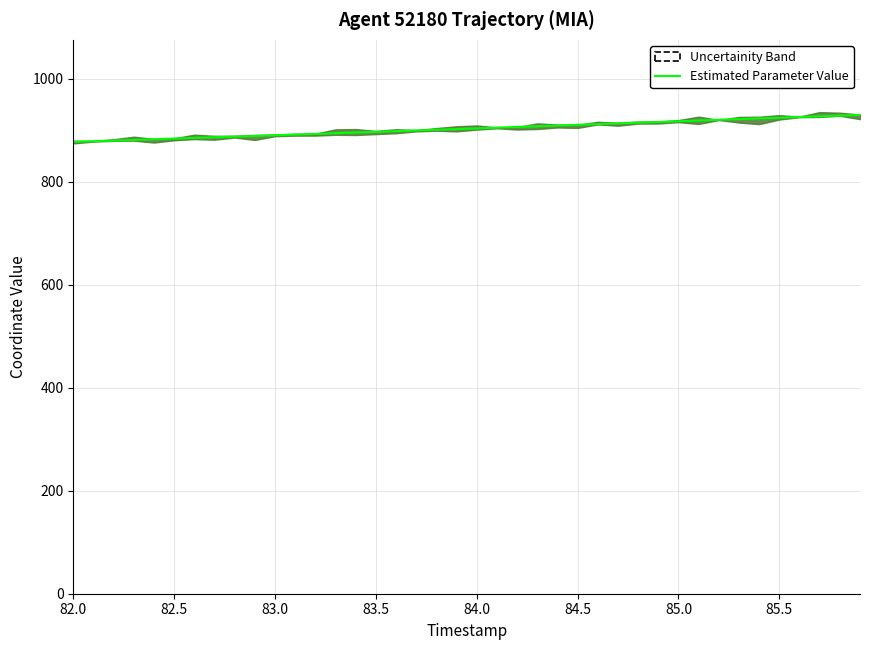

What is the sum of all values?

36137.2